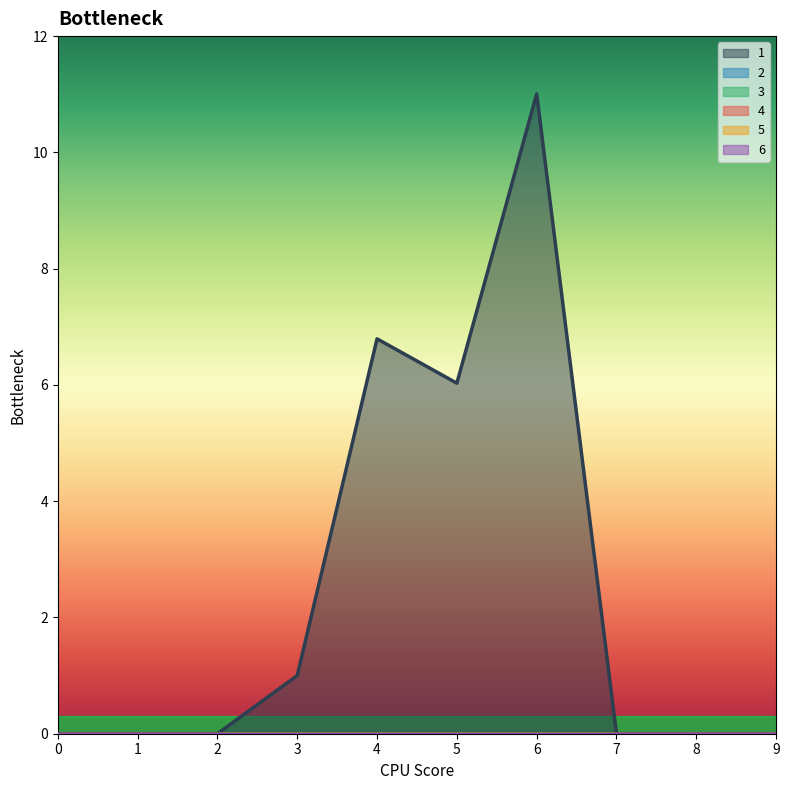

The 2 series shows 0.0 at 9. True or false?

True